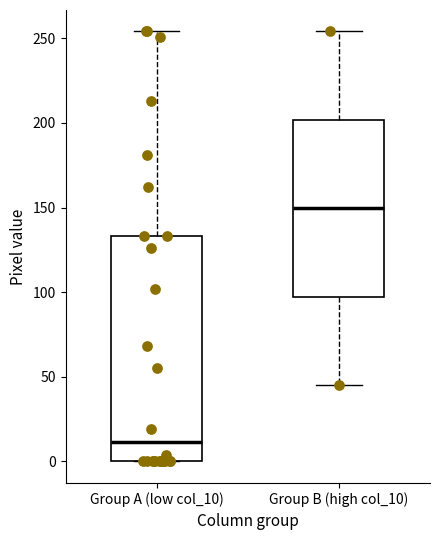

Where does the median line of the box for Group B (high col_10) sit on the y-axis? The values are not printed on the chart, so give them approximately, as read against the axis.

150